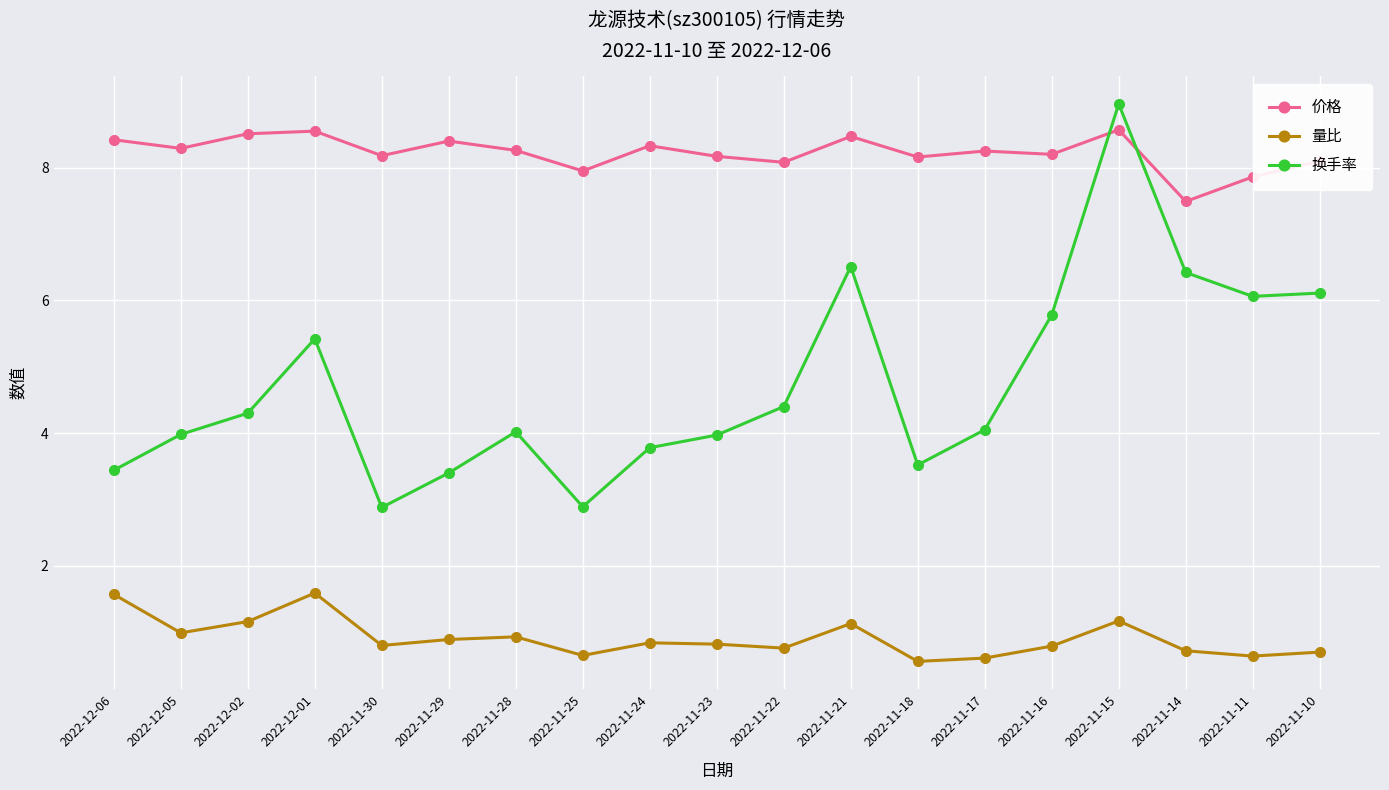

What is the value of the 量比 point at the 7th from the left?

0.9